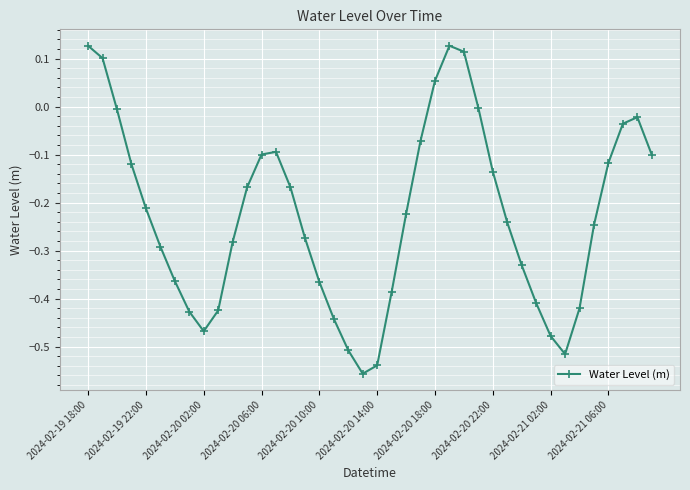

What is the sum of all values?

-9.0